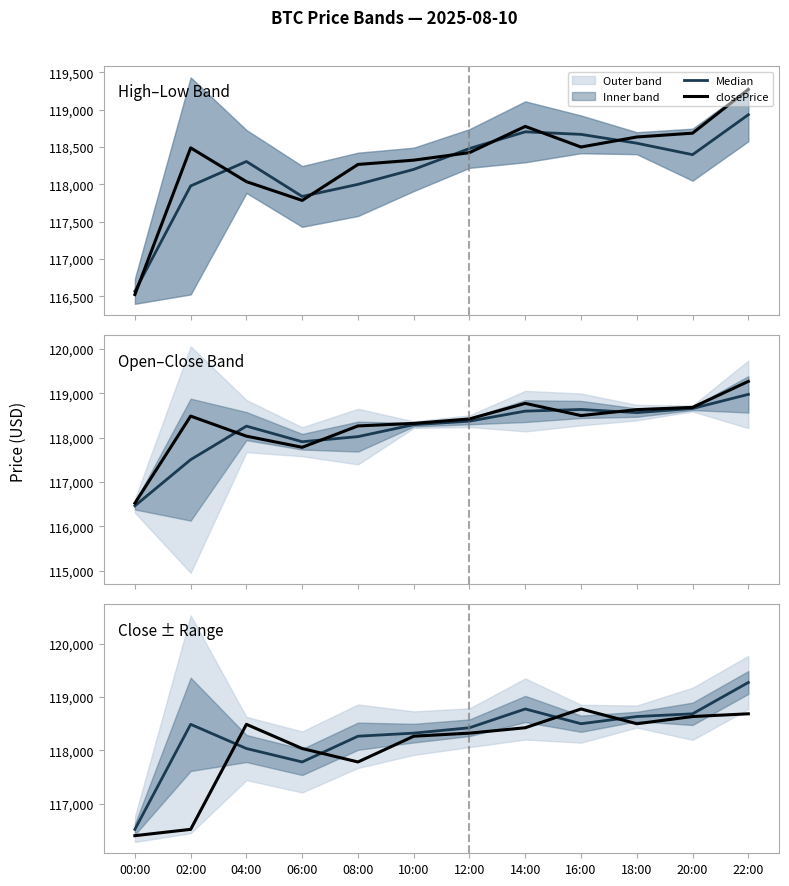

The value of Median at 20:00 is 118685.7. True or false?

True